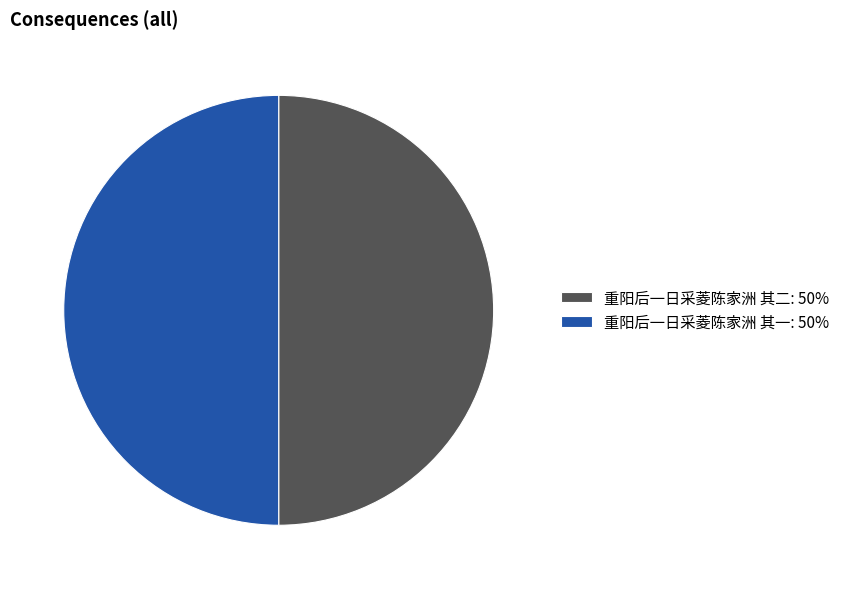

Is it true that 重阳后一日采菱陈家洲 其一: 50% is 50% of the pie?

True